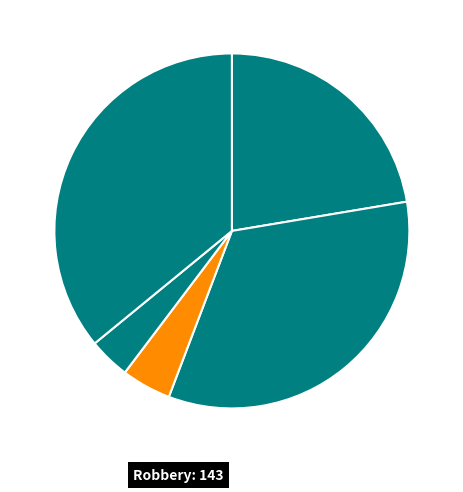

Is there a majority slice in this chart?

No